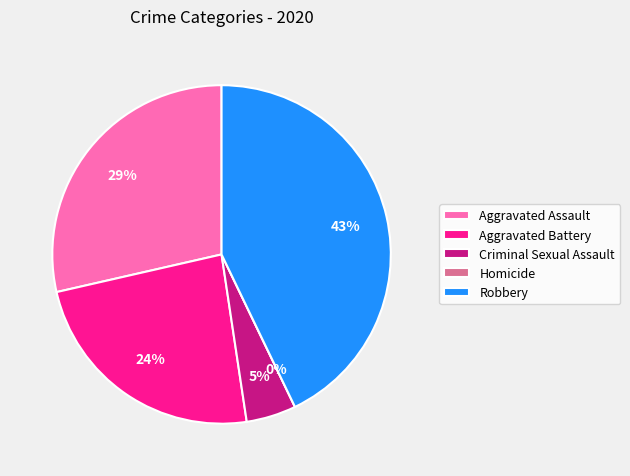

True or false: Aggravated Battery accounts for 37% of the total.

False